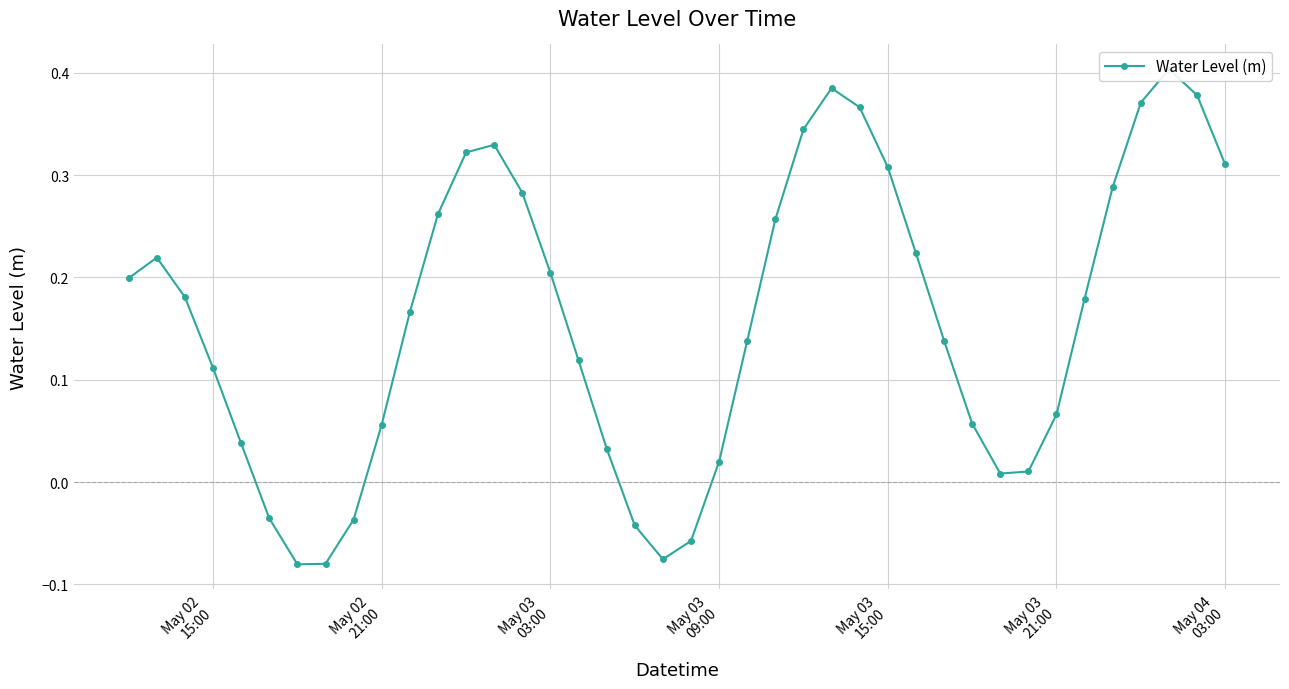

How many positive values are there?

33